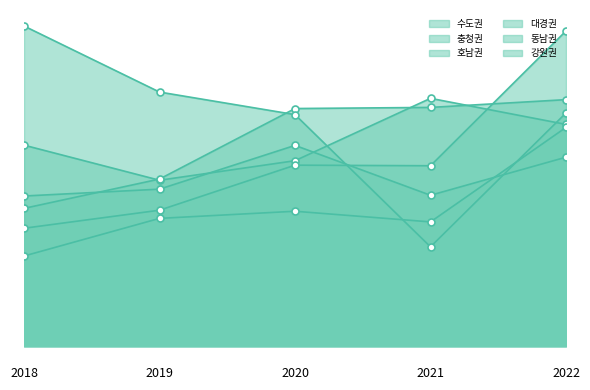

True or false: 수도권 and 대경권 intersect in this chart.

True